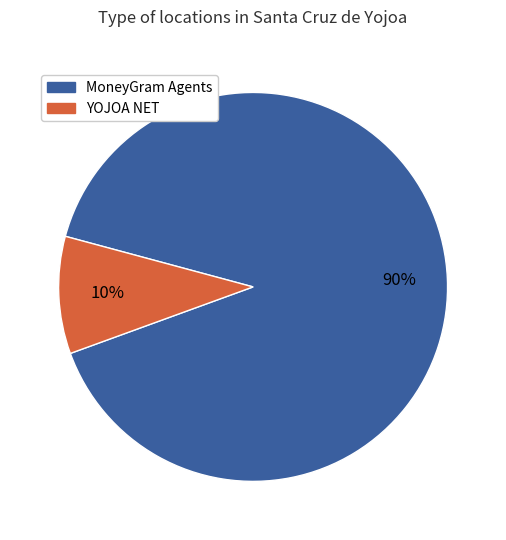

Which has a higher value, MoneyGram Agents or YOJOA NET?

MoneyGram Agents